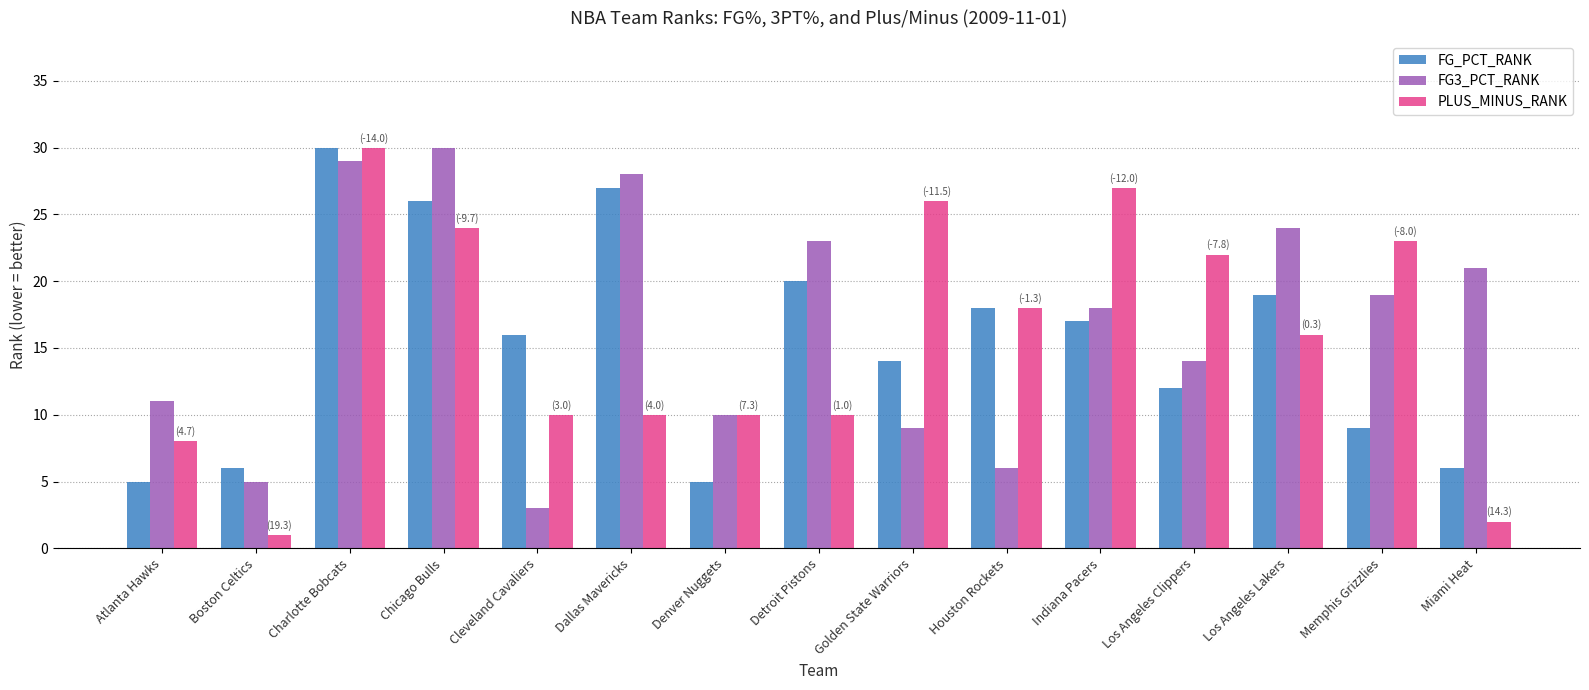

What is the average value of the FG_PCT_RANK series?

15